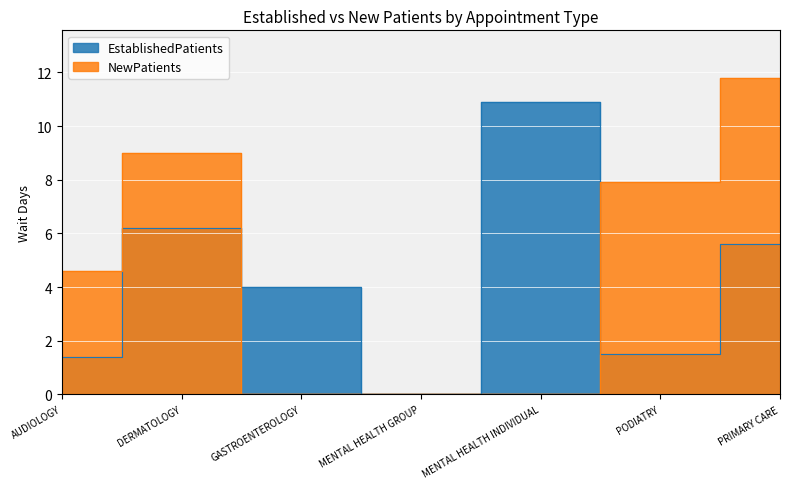

Which category has the lowest value across all series?

MENTAL HEALTH GROUP